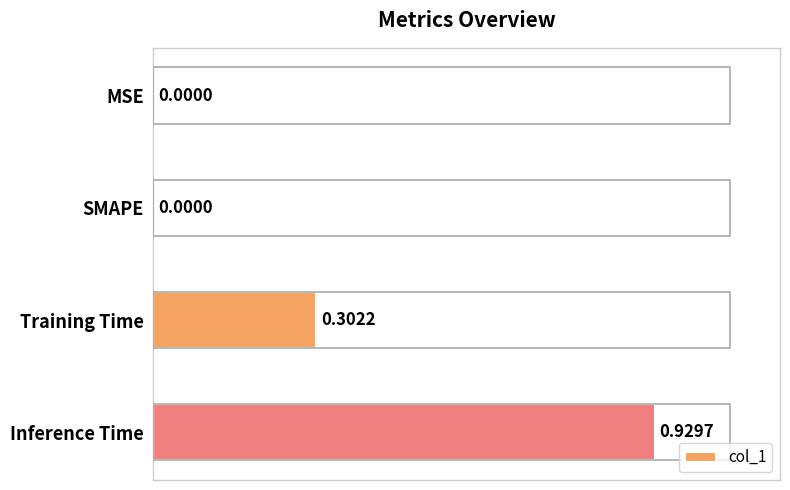

Which category has the highest value across all series?

Inference Time